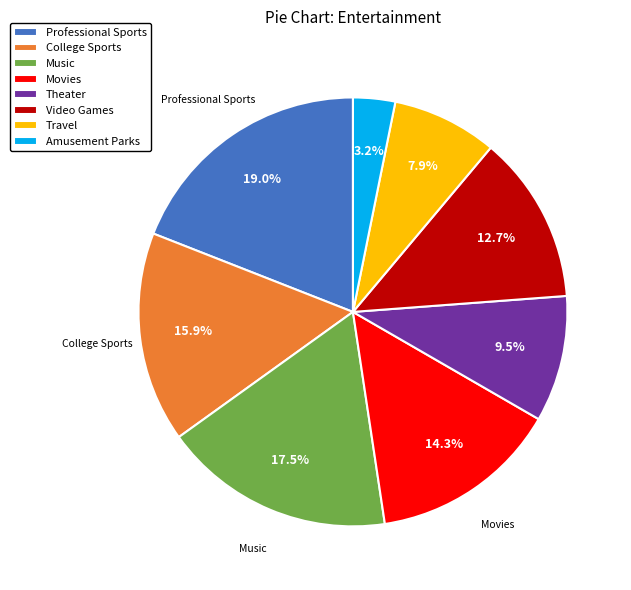

Approximately how many times larger is the value at Travel compared to Theater?

0.8